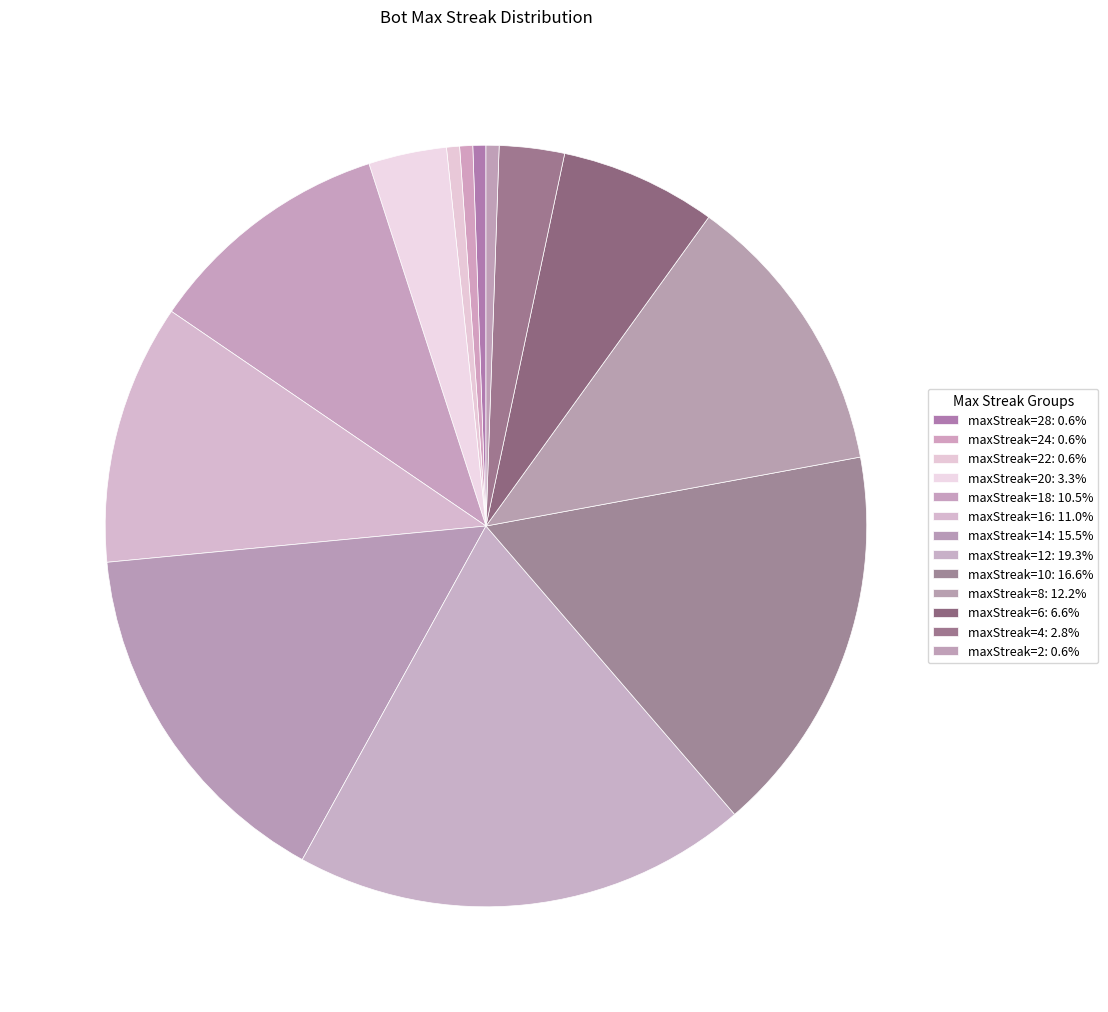

How many segments does this pie chart have?

13